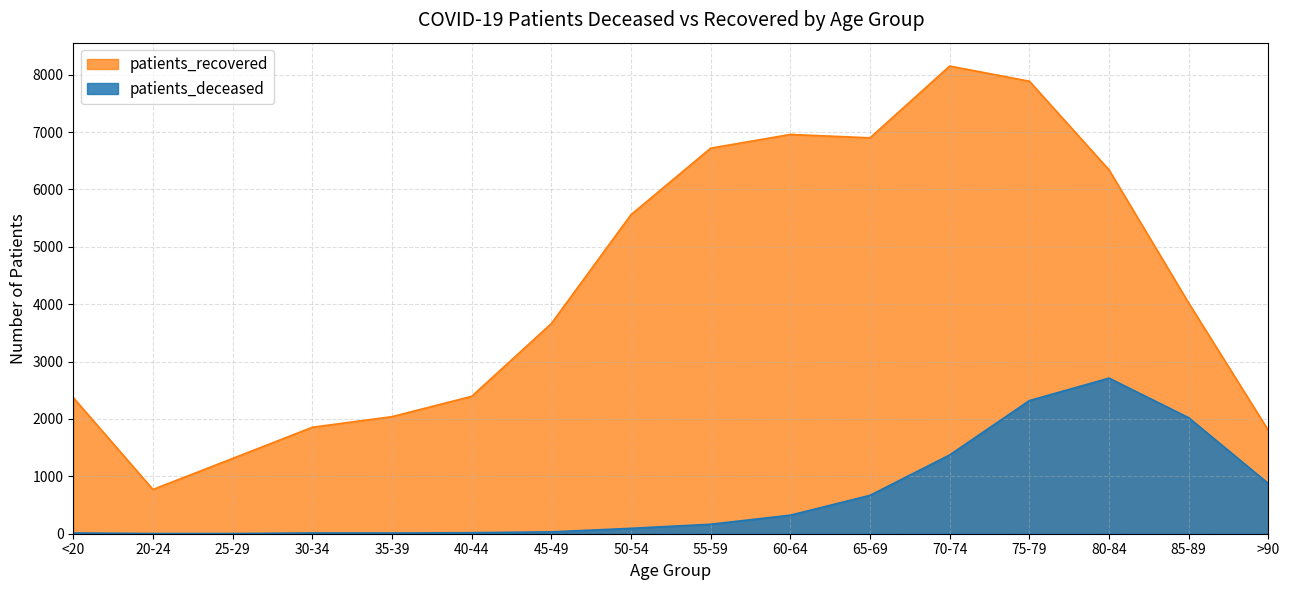

Between 70-74 and 20-24, which is larger?

70-74